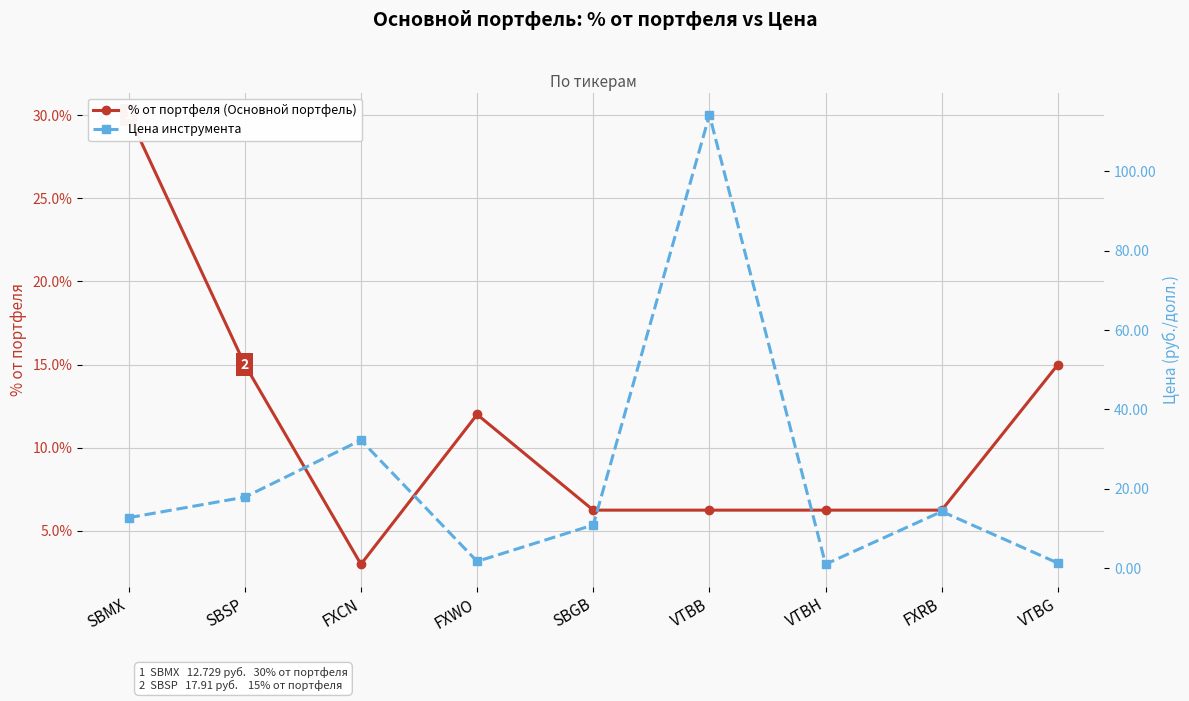

What is the label of the 7th point from the left?

VTBH